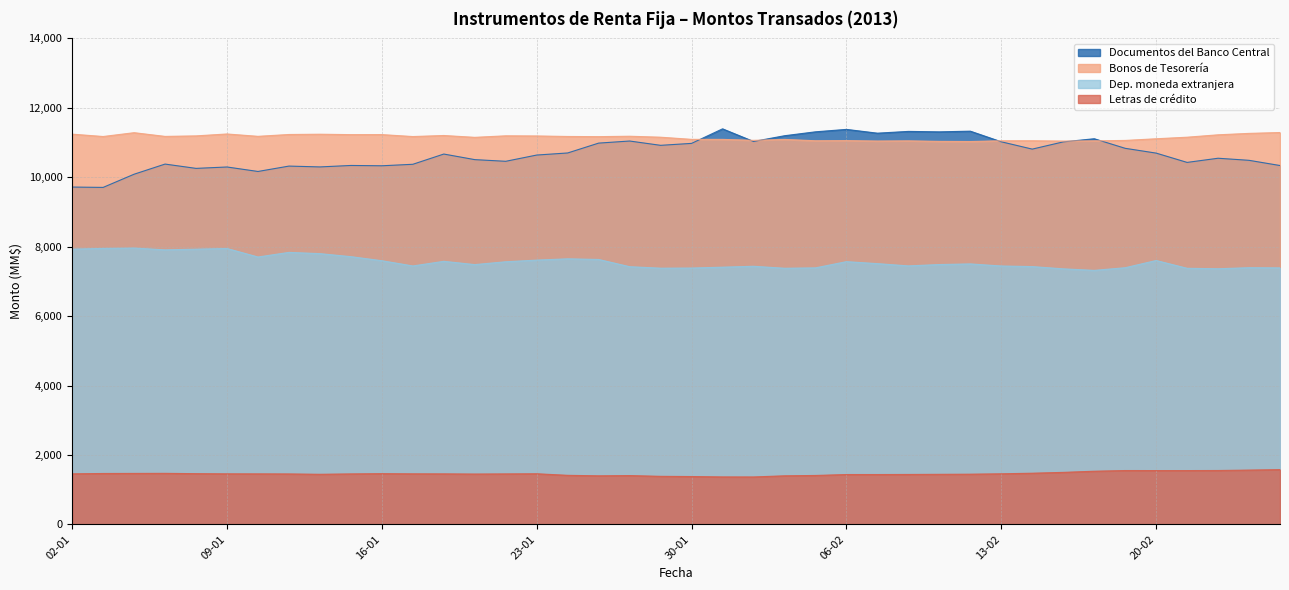

Which series has the widest spread of values?

Documentos del Banco Central